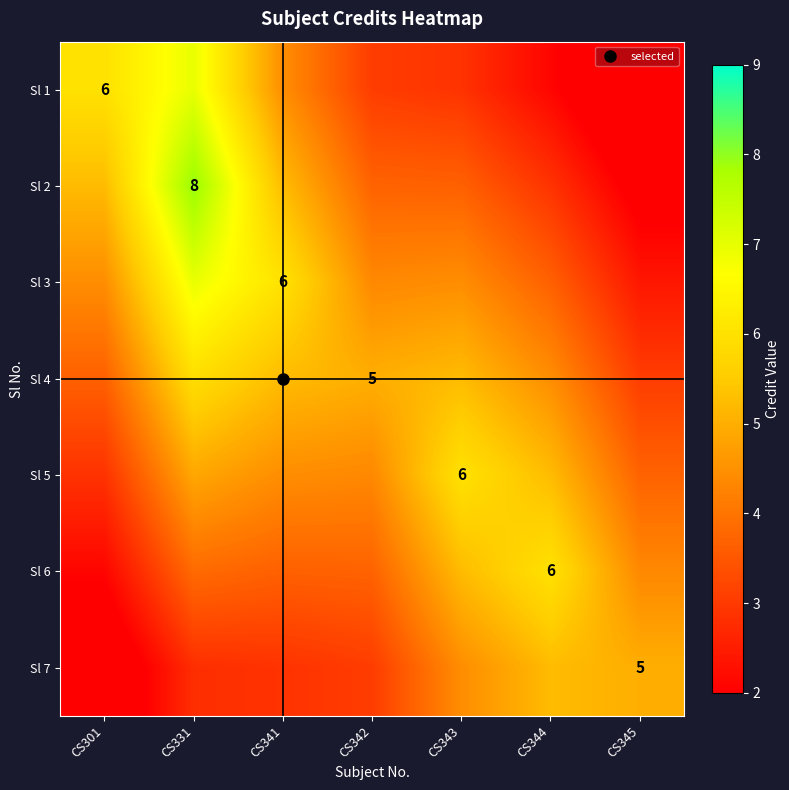

What is the sum of all Sl 1 values?

26.5